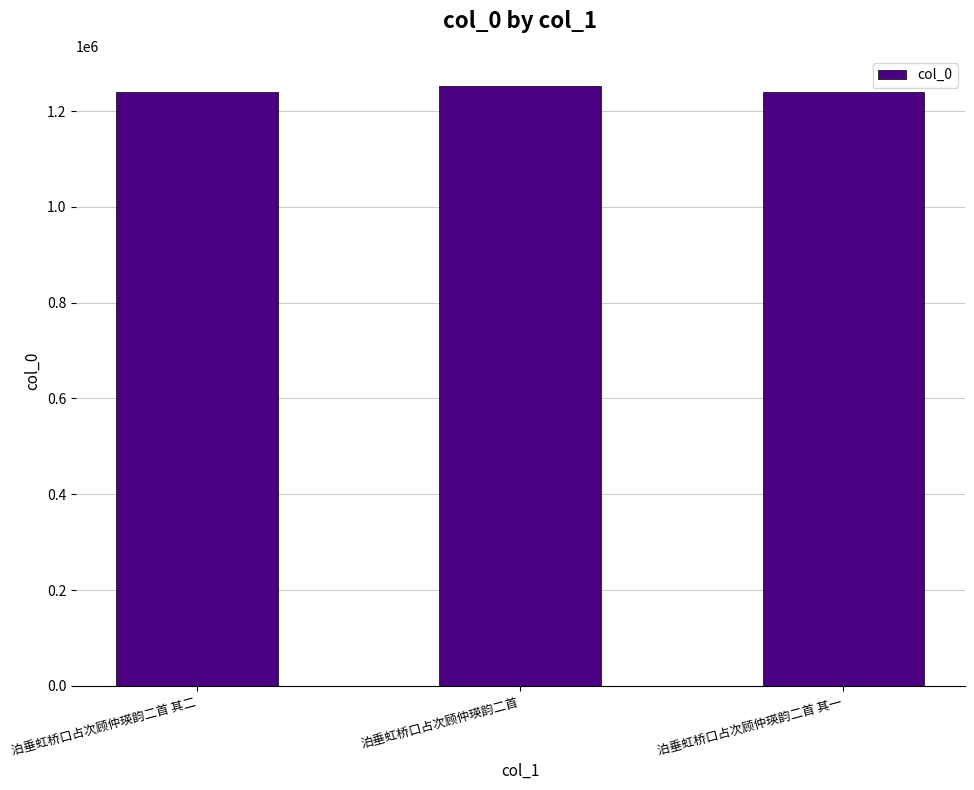

What is the difference between the values at 泊垂虹桥口占次顾仲瑛韵二首 其二 and 泊垂虹桥口占次顾仲瑛韵二首?

12161